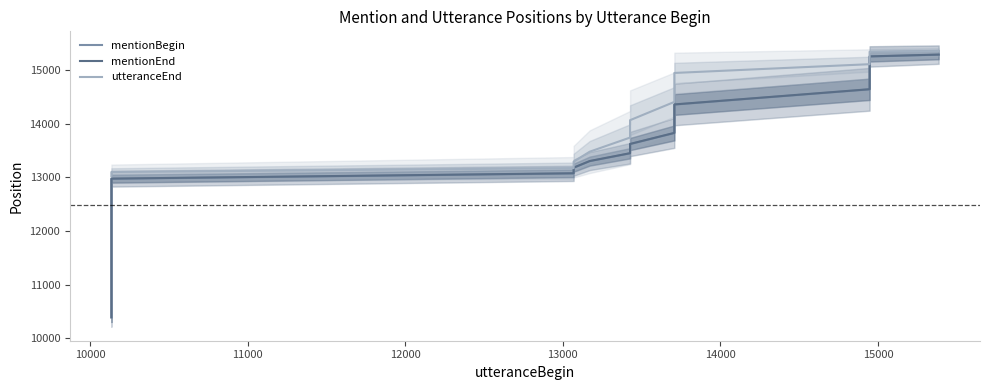

What is the difference between the maximum and minimum values in the mentionBegin series?

4903.4